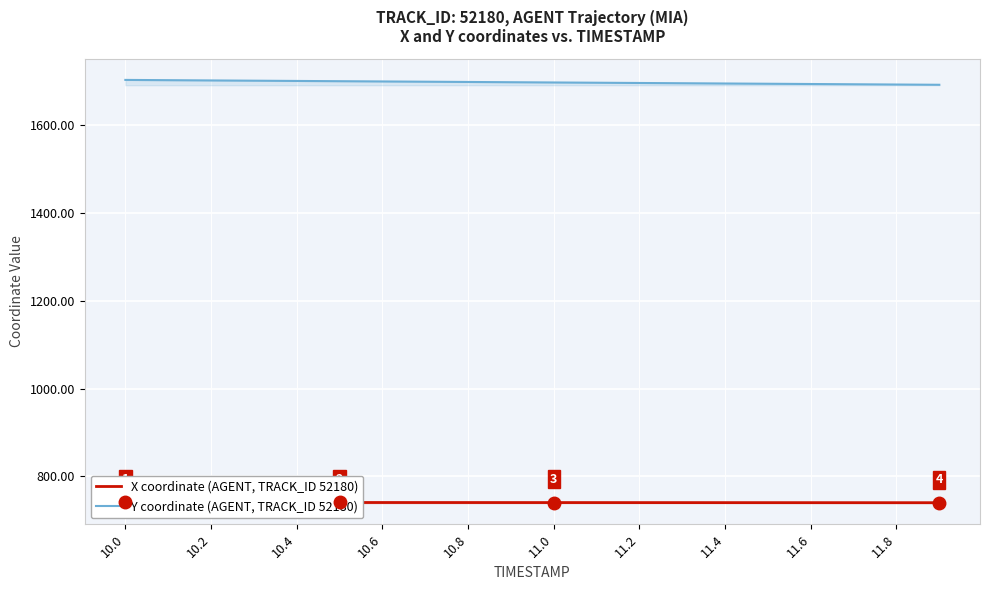

What are all the series names shown in the legend?

X coordinate (AGENT, TRACK_ID 52180), Y coordinate (AGENT, TRACK_ID 52180)